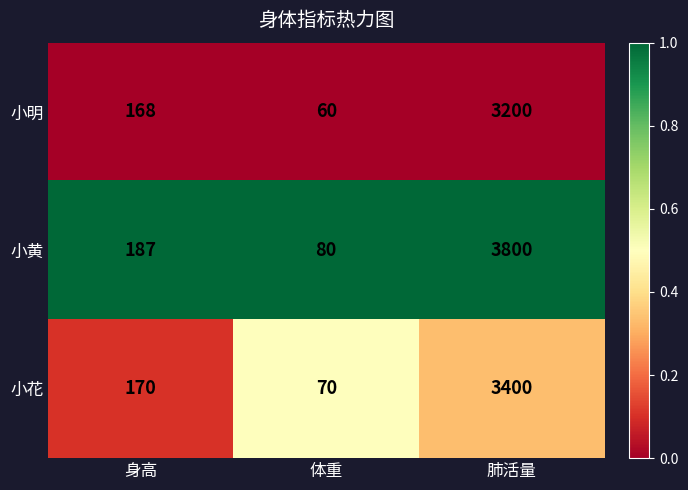

Reading left to right, extract all data points from this chart.

小明: 身高=168	体重=60	肺活量=3200
小黄: 身高=187	体重=80	肺活量=3800
小花: 身高=170	体重=70	肺活量=3400